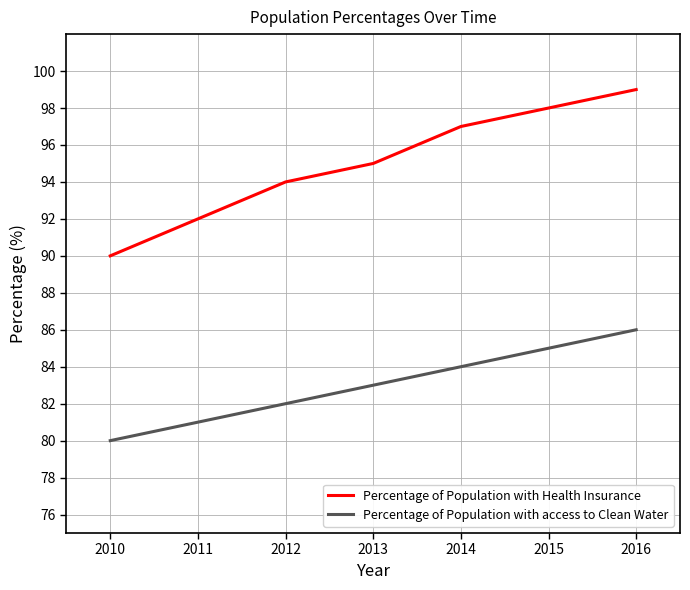

What is the difference between the highest and lowest values at 2013?

12